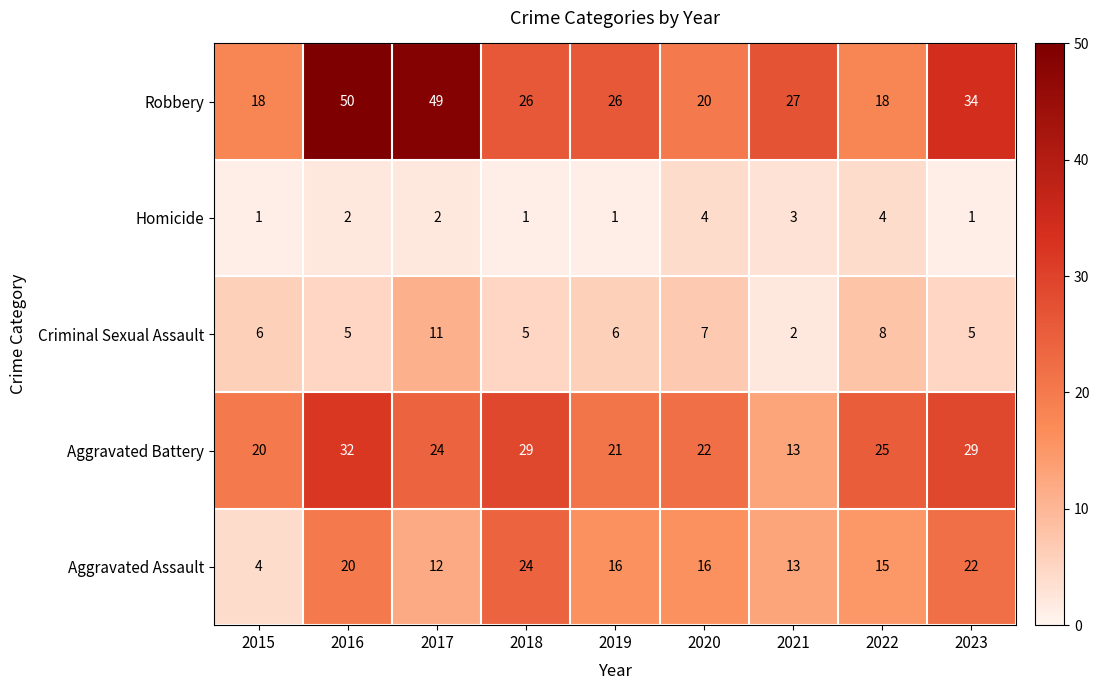

At which category is the sum across all series the highest?

2016